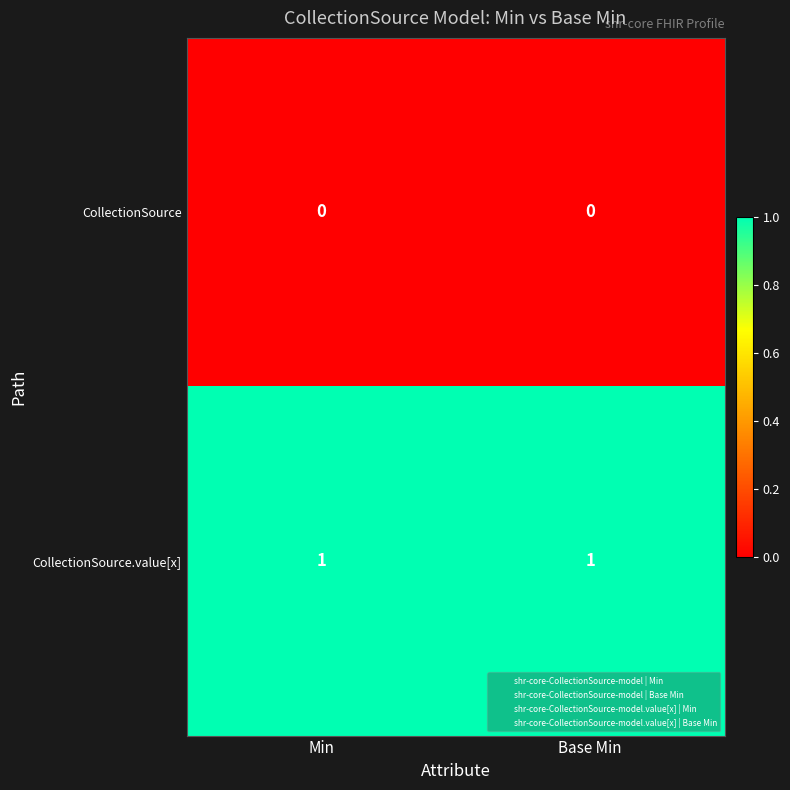

The CollectionSource series shows 0 at Base Min. True or false?

True